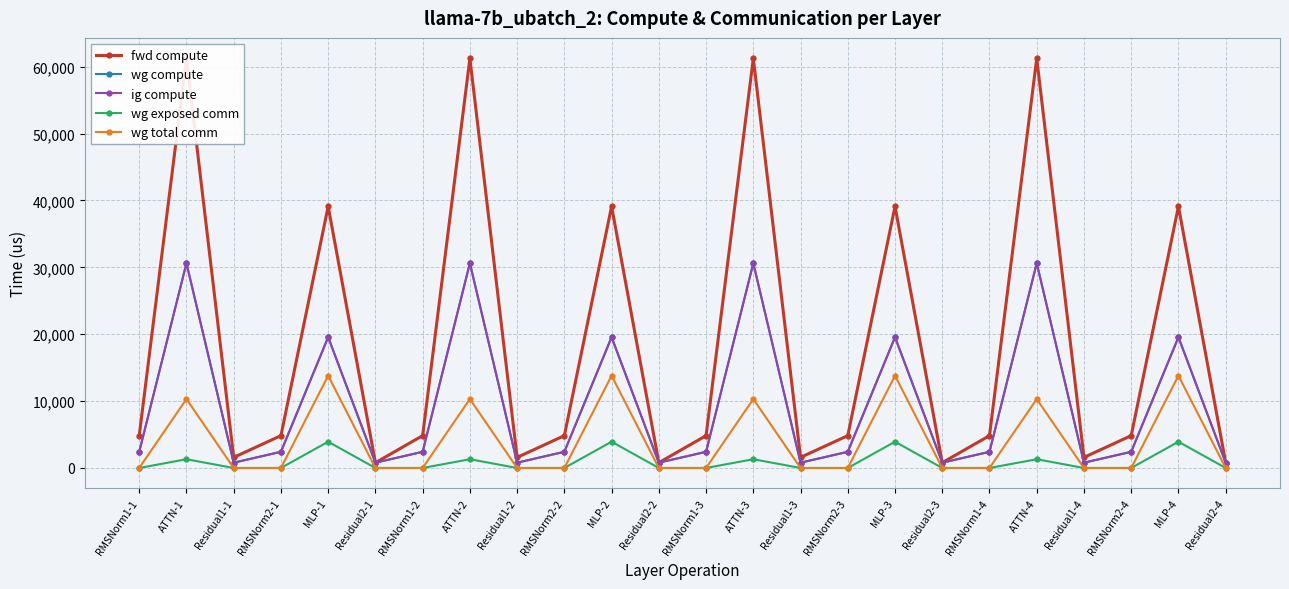

Where is wg compute nearest to the value 15708?

MLP-1